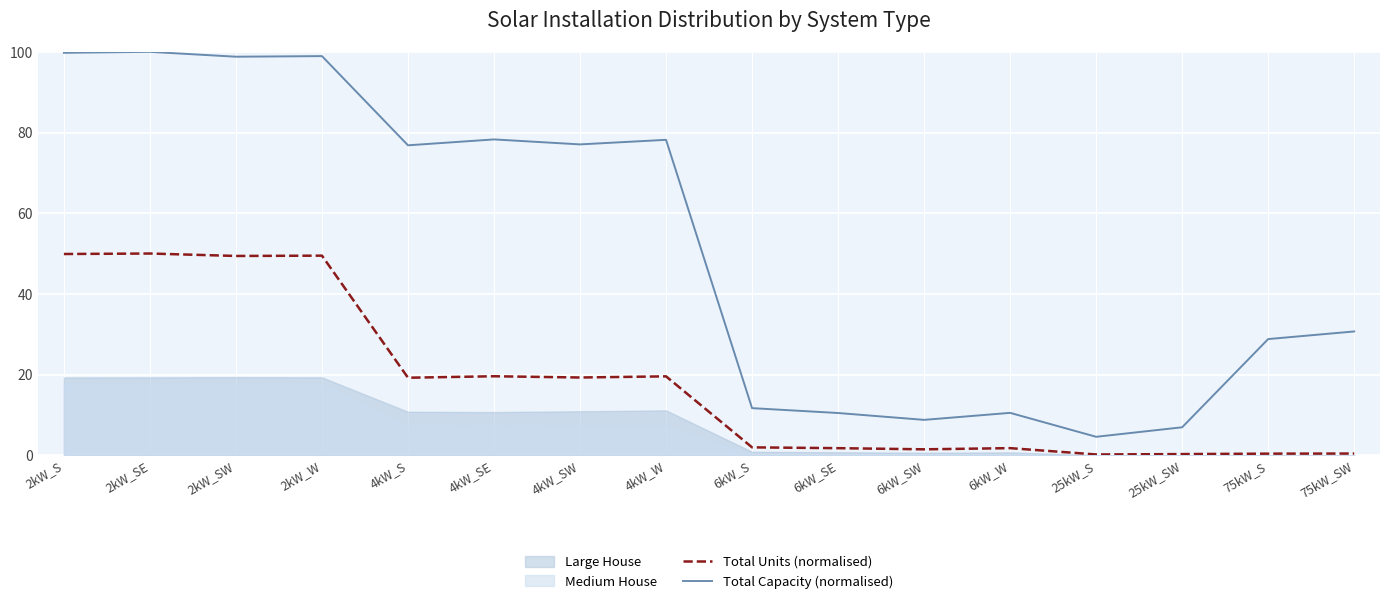

In Total Capacity (normalised), how many points are lower than both neighbors (excluding endpoints)?

5